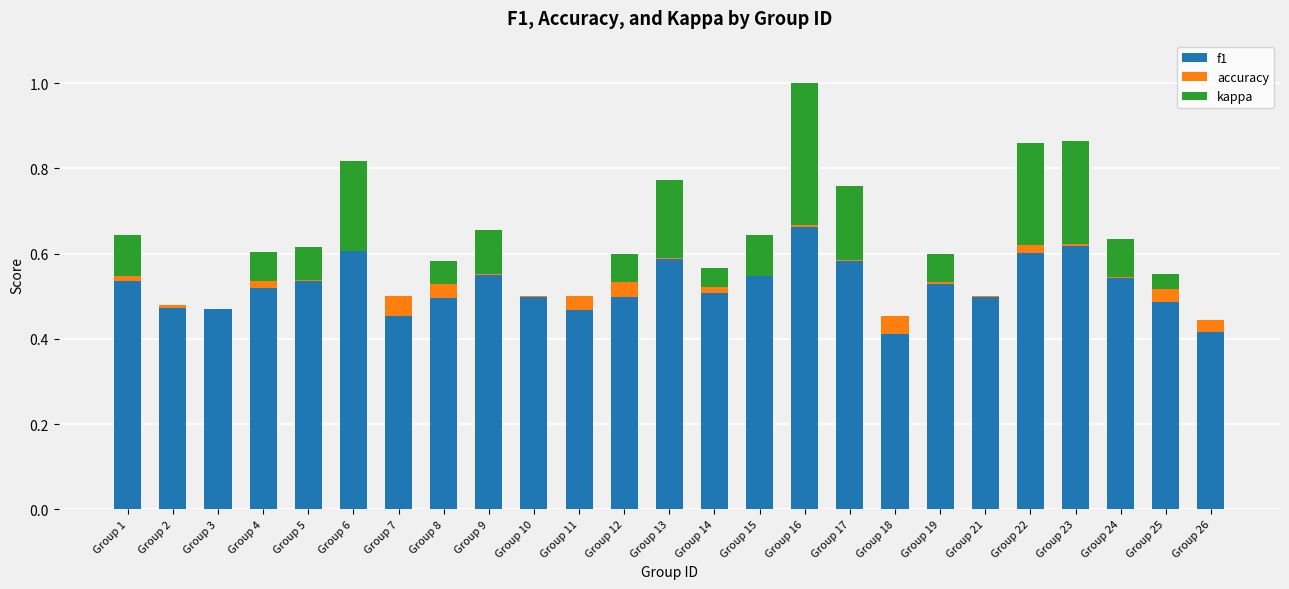

The f1 series shows 0.5 at Group 11. True or false?

True